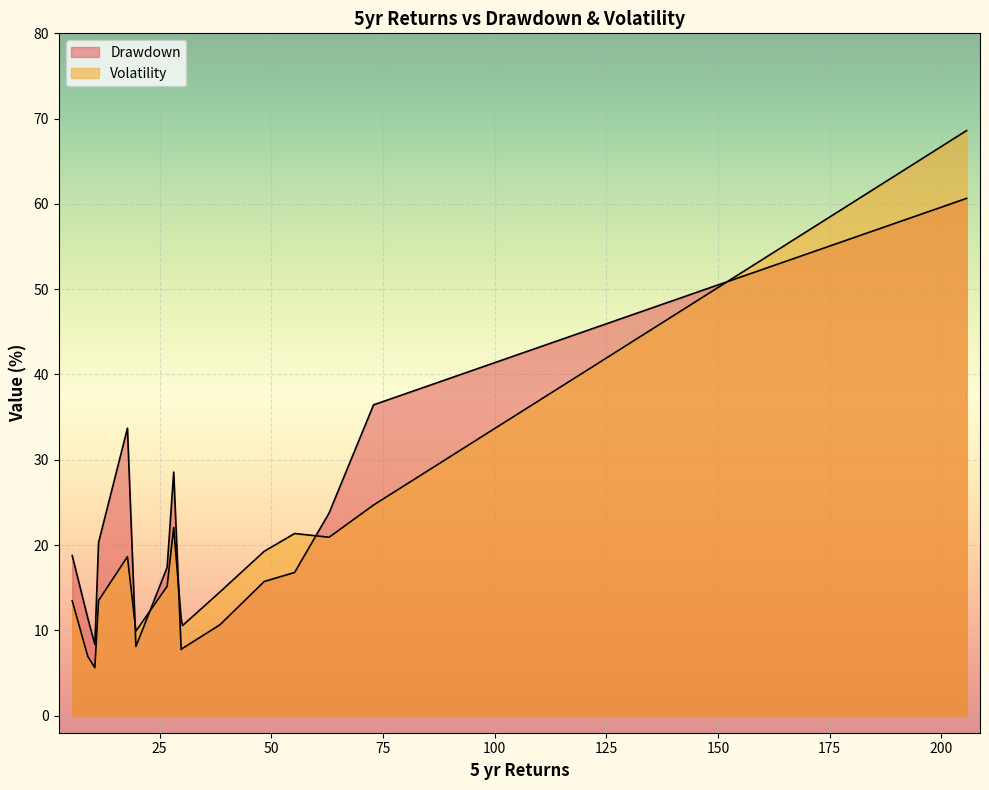

True or false: Drawdown and Volatility intersect in this chart.

True